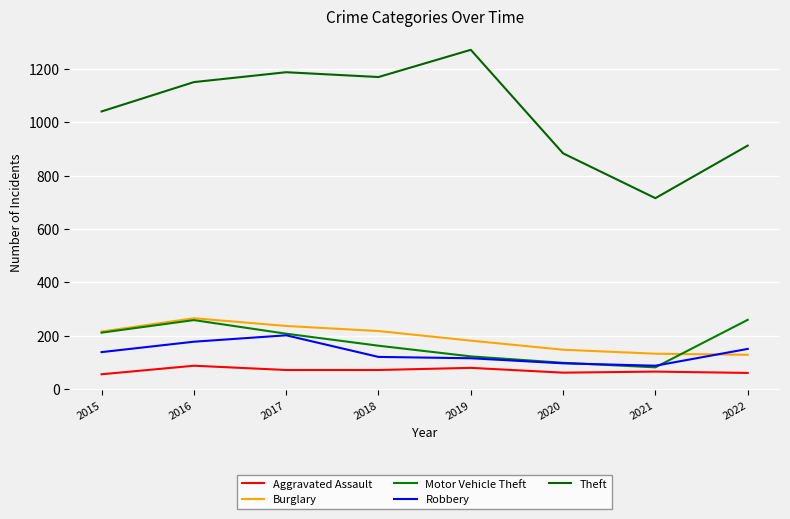

What is the difference between the maximum and second lowest values in the Motor Vehicle Theft series?

161